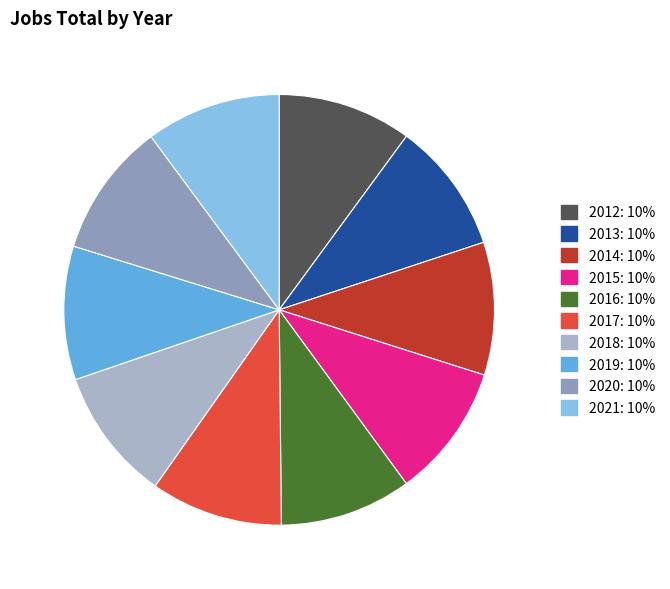

Is there any slice that represents more than half of the pie?

No